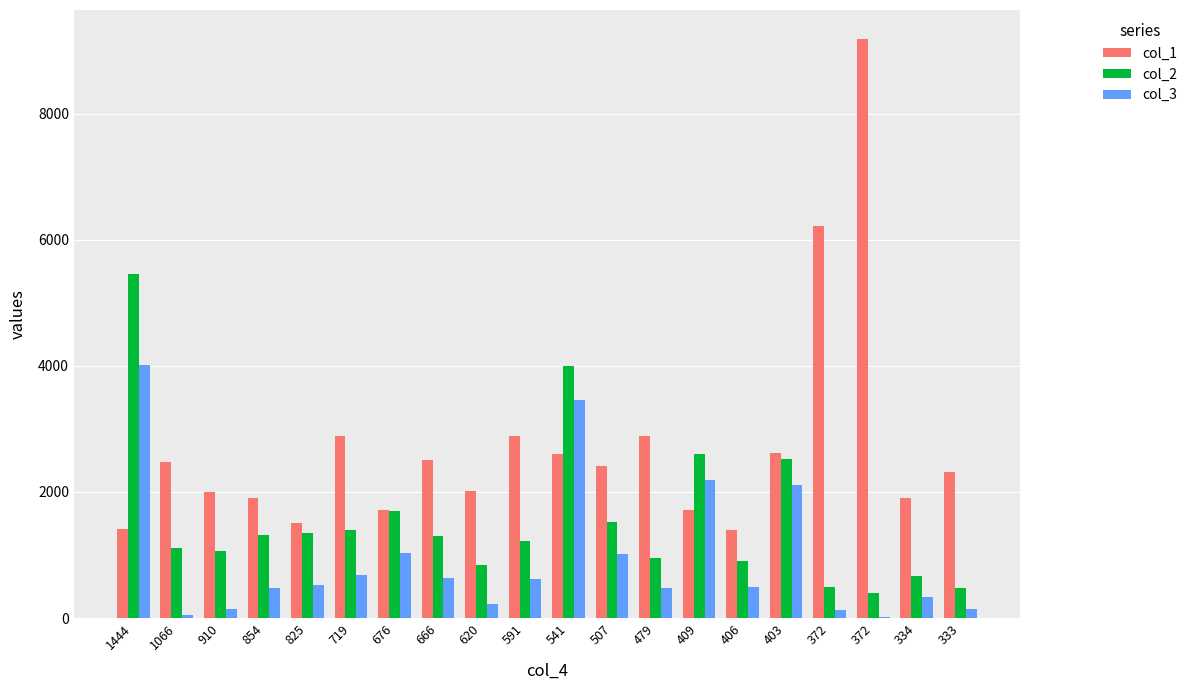

Reading left to right, transcribe all the data shown in this chart.

col_1: 1409	2475	2002	1907	1504	2889	1710	2511	2022	2883	2610	2409	2888	1718	1402	2618	6213	9188	1909	2323
col_2: 5451	1114	1060	1325	1343	1394	1702	1298	844	1217	3998	1519	953	2602	905	2520	493	394	666	484
col_3: 4007	48	150	471	518	675	1026	632	224	626	3457	1012	474	2193	499	2117	121	22	332	151